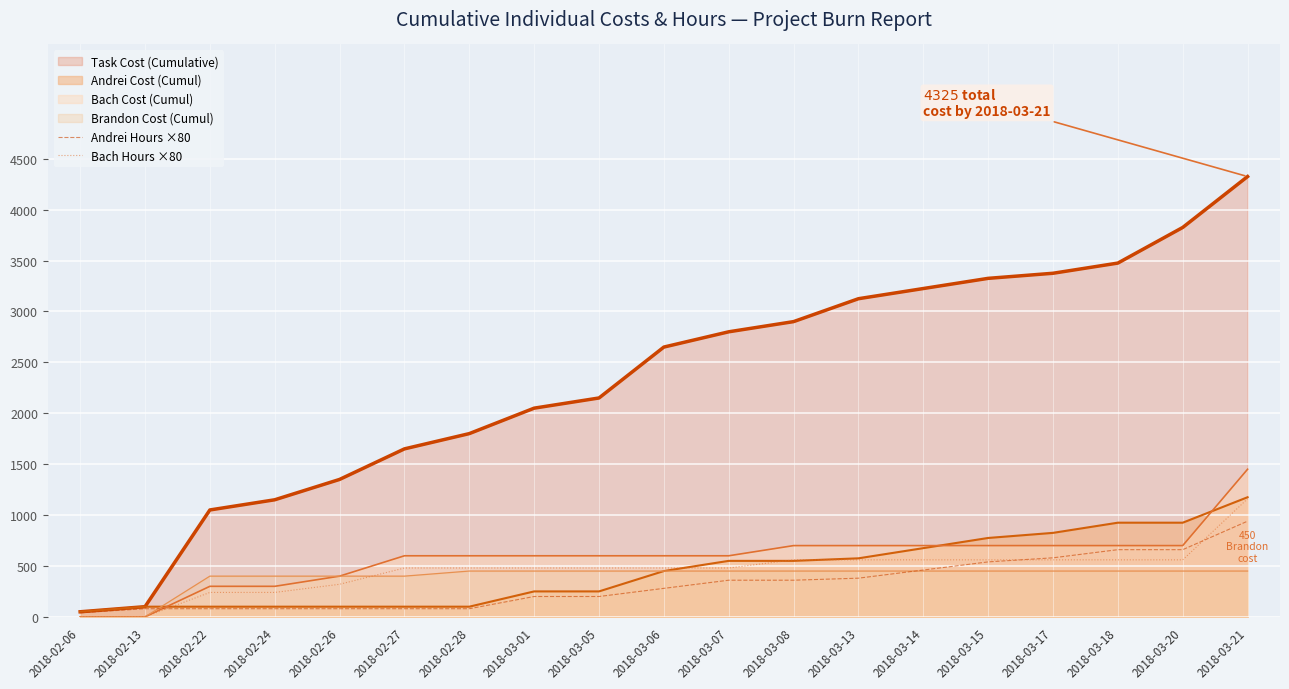

How many lines are shown in the chart?

6